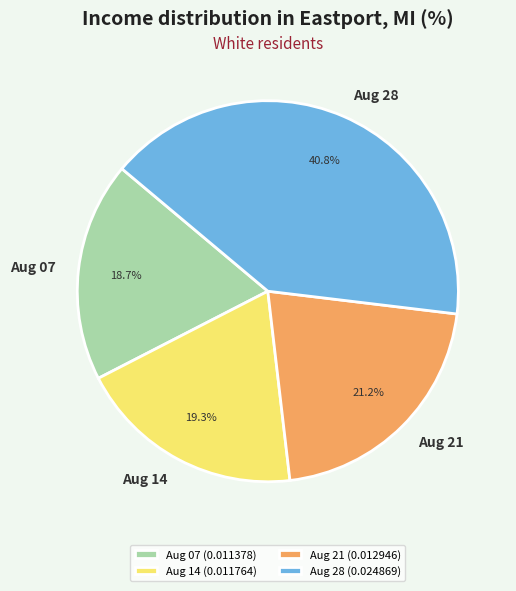

How many slices are in this pie chart?

4